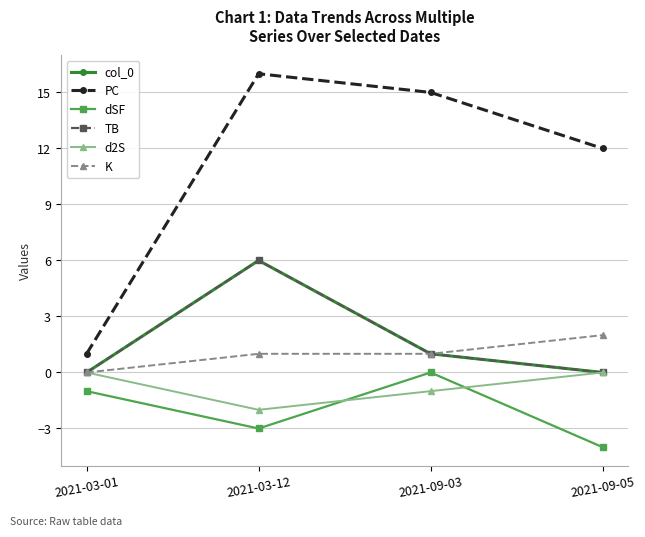

True or false: d2S and TB intersect in this chart.

False